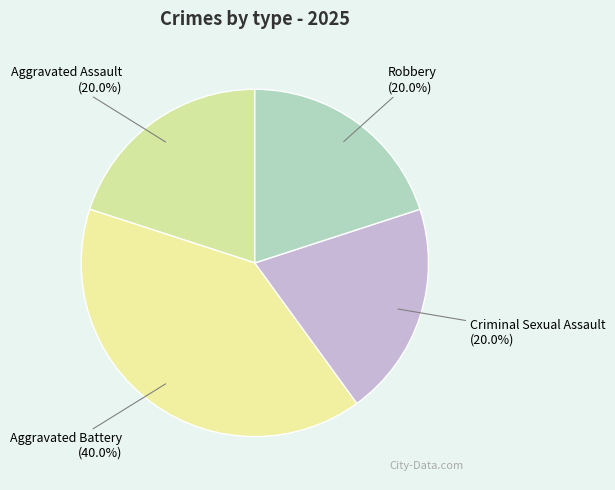

What percentage do Aggravated Assault and Aggravated Battery together represent?

60.0%